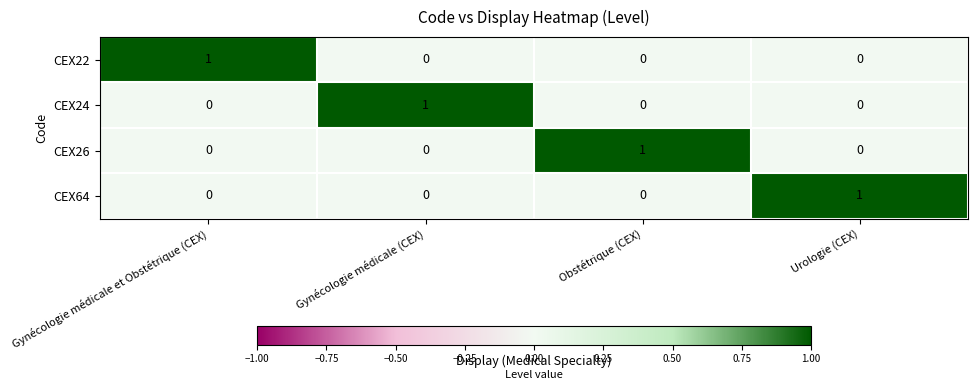

Is the value of CEX26 at Obstétrique (CEX) greater than the value of CEX22 at Urologie (CEX)?

Yes